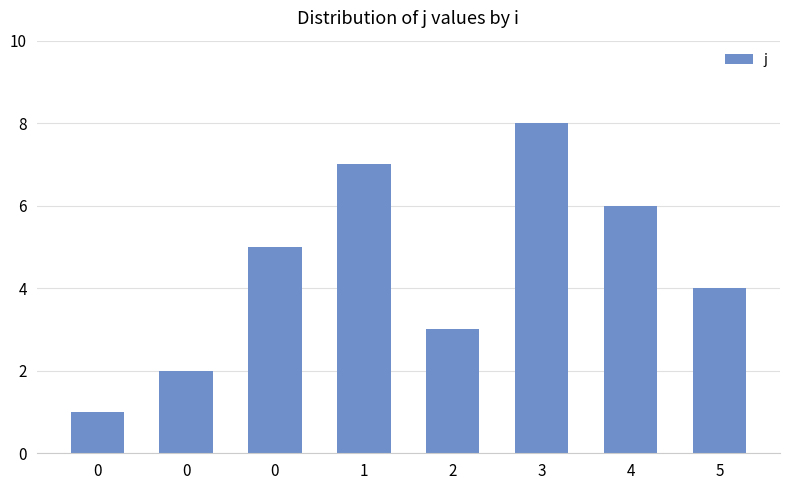

List the labels in order of value, largest first.

3, 1, 4, 0, 5, 2, 0, 0